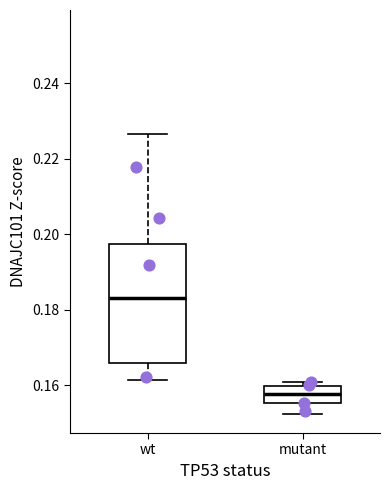

Reading left to right, read every box against the y-axis: the position of its median line, the range the box covers, and the ends of its whiskers. The values are not printed on the chart, so give them approximately, as read against the axis.

wt: median 0.184, box 0.166 to 0.198, whiskers 0.162 to 0.226
mutant: median 0.158, box 0.156 to 0.160, whiskers 0.152 to 0.160 (just above the box's upper edge)